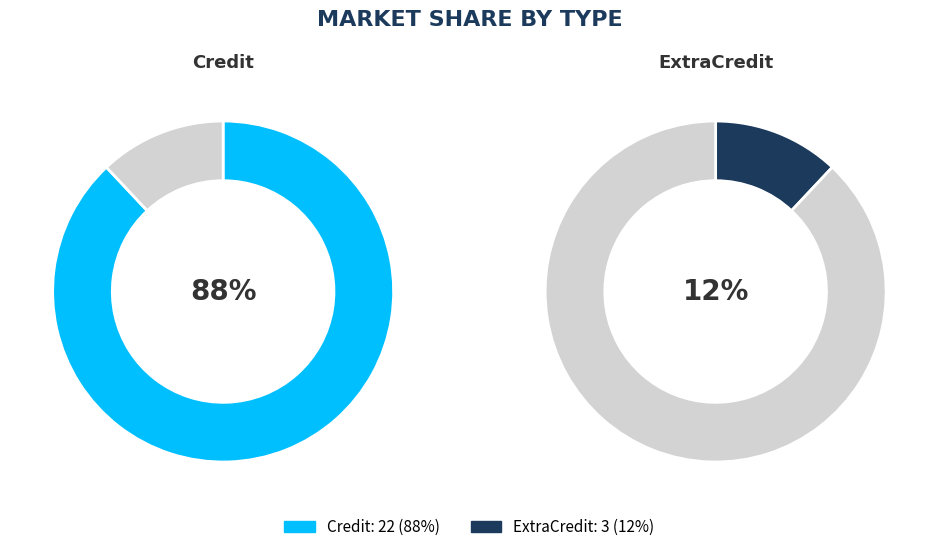

How many segments does this pie chart have?

2